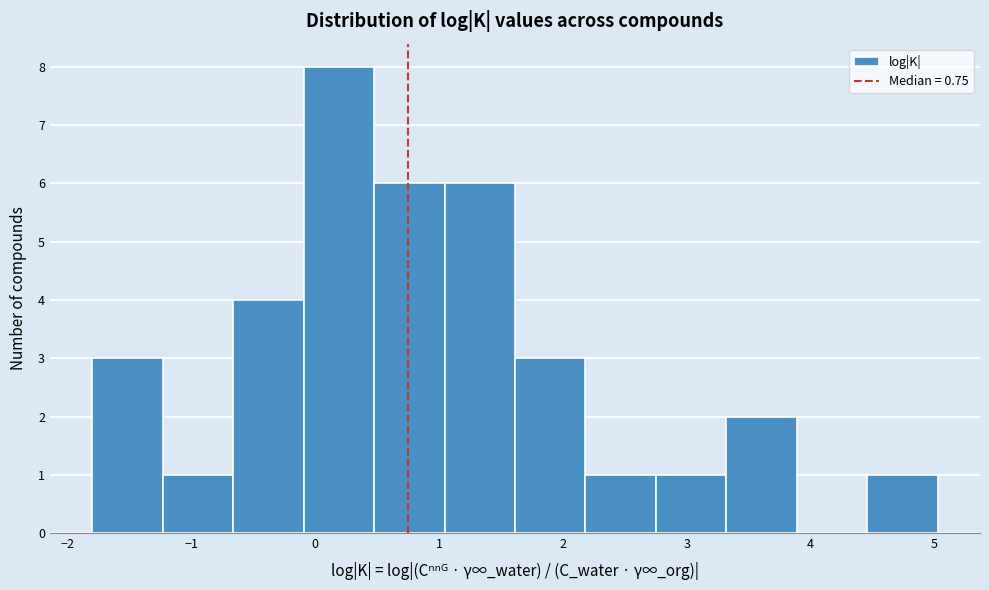

Reading left to right, list every bar in this chart as the range it spans on the x-axis followed by its height. Neither the bar edges nor the heights are printed on the chart, so give them approximately, as read against the axes.

-1.8 to -1.2: 3
-1.2 to -0.7: 1
-0.7 to -0.1: 4
-0.1 to 0.5: 8
0.5 to 1.0: 6
1.0 to 1.6: 6
1.6 to 2.2: 3
2.2 to 2.8: 1
2.8 to 3.3: 1
3.3 to 3.9: 2
3.9 to 4.5: 0
4.5 to 5.0: 1